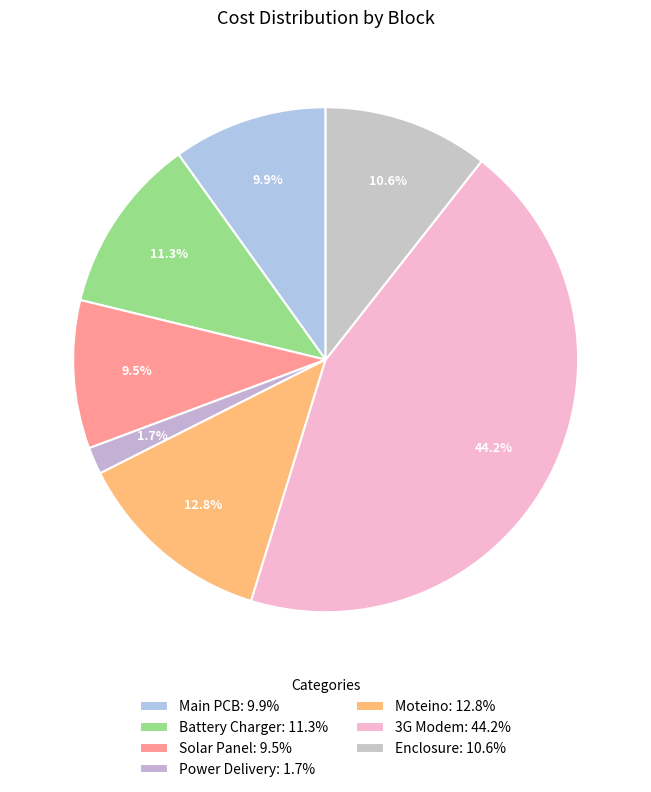

How many segments does this pie chart have?

7